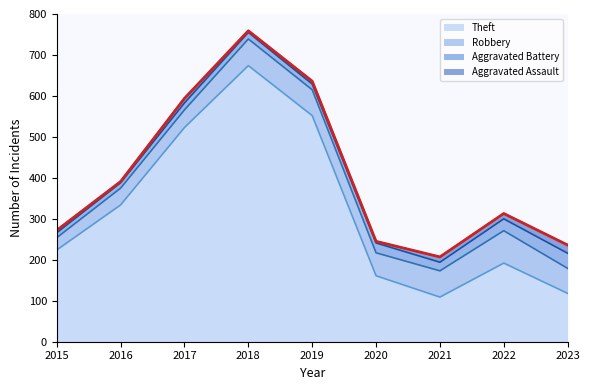

What is the spread (max minus min) of values at 2023?

98